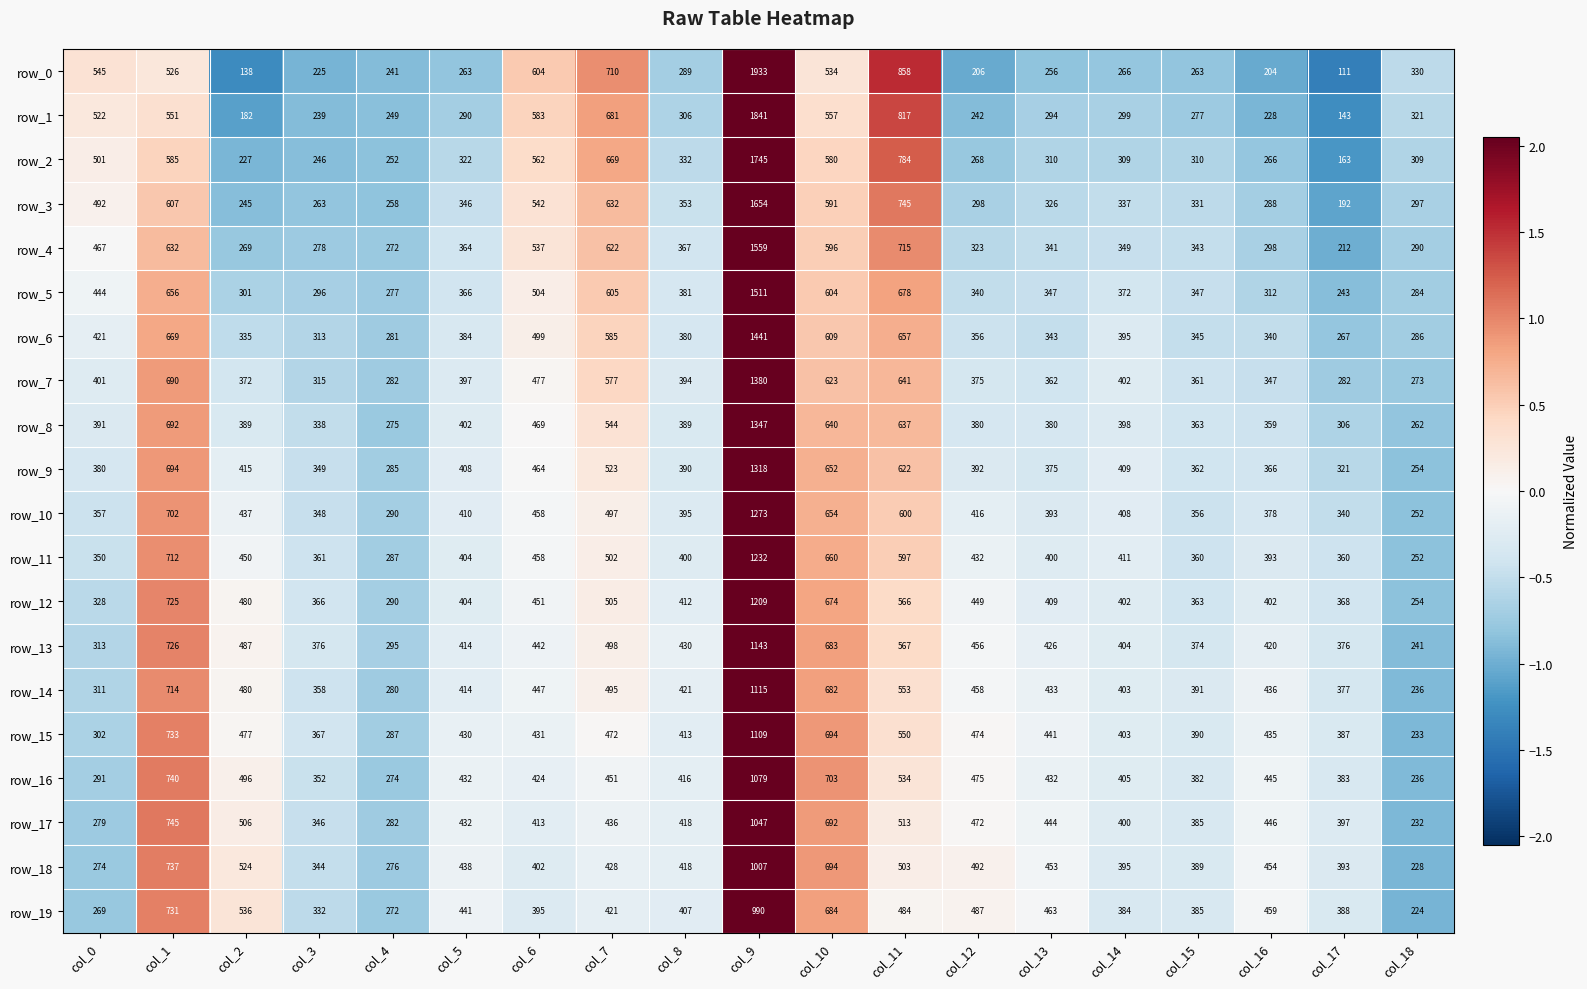

At which category does the chart reach its peak across all series?

col_9